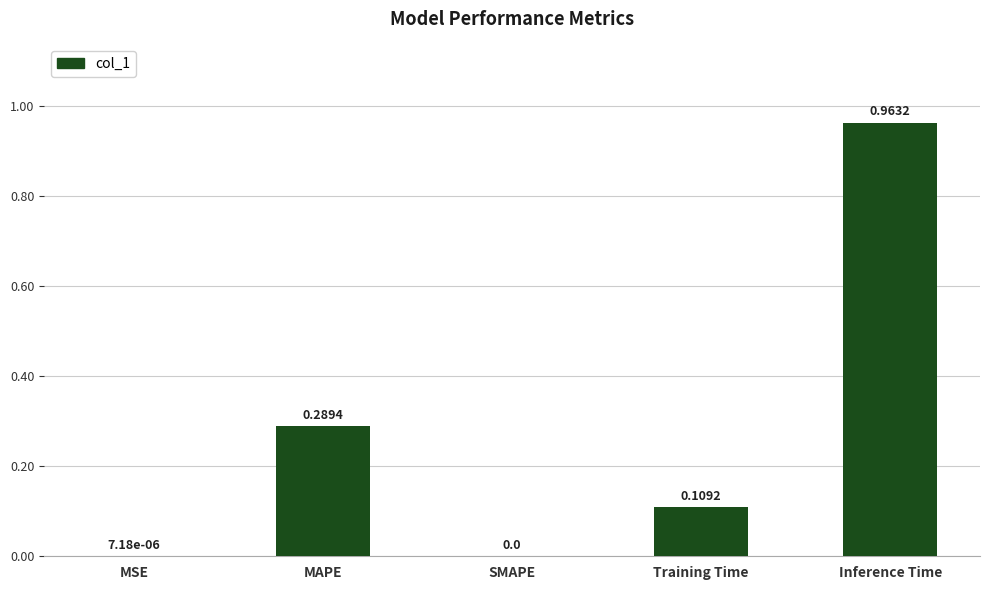

What is the change in value from MAPE to SMAPE?

-0.3